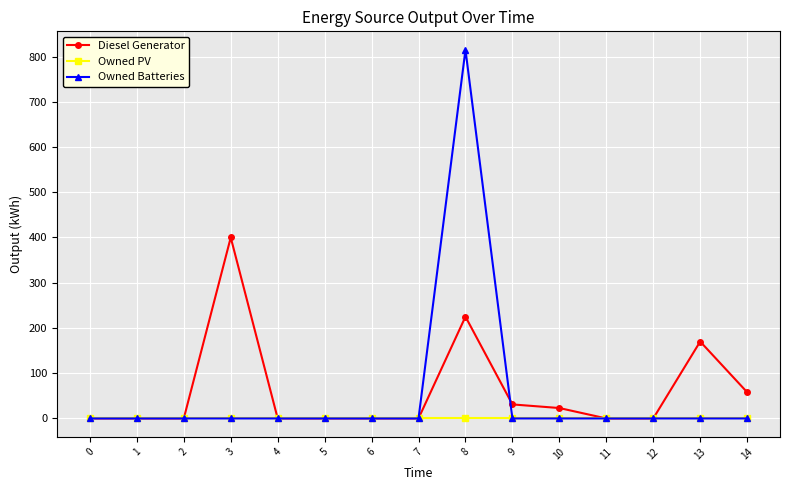

At which category is the sum across all series the highest?

8